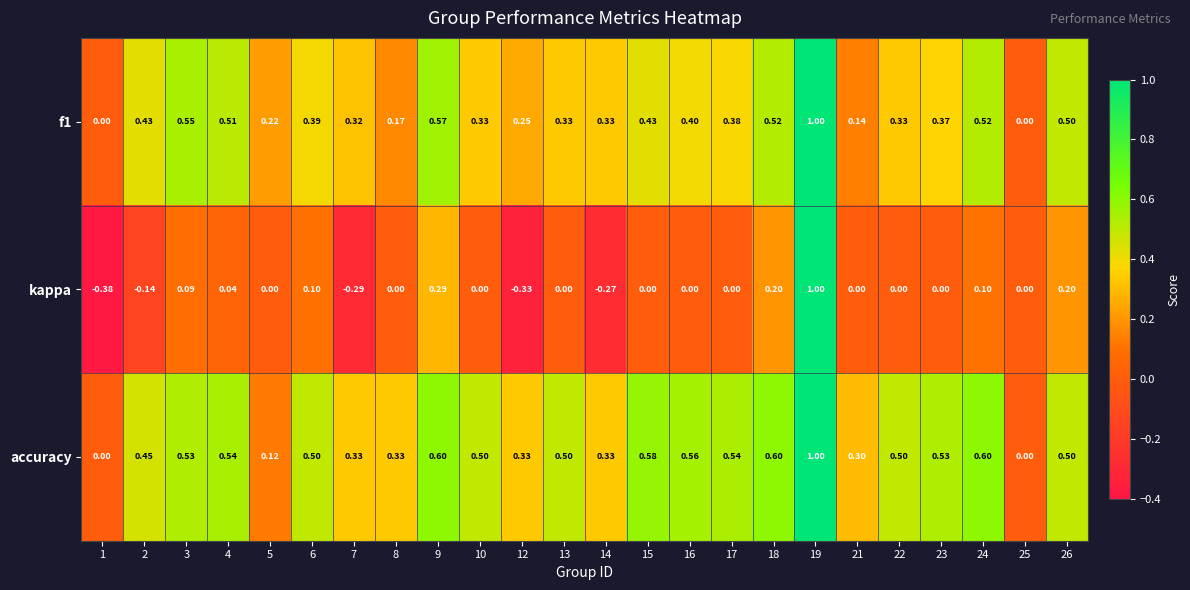

Between 5 and 21, which series saw the biggest shift?

accuracy